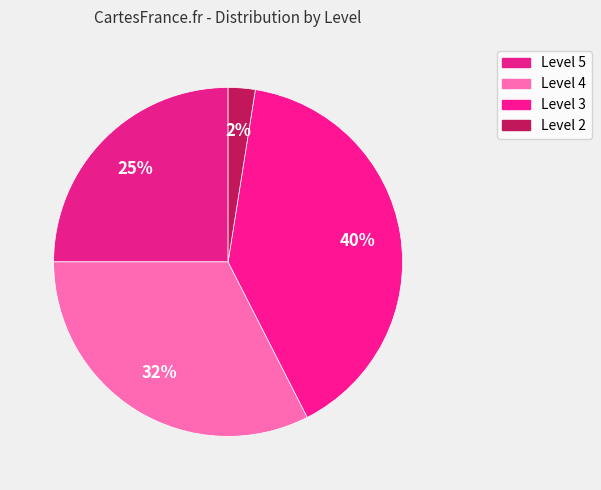

How many segments does this pie chart have?

4